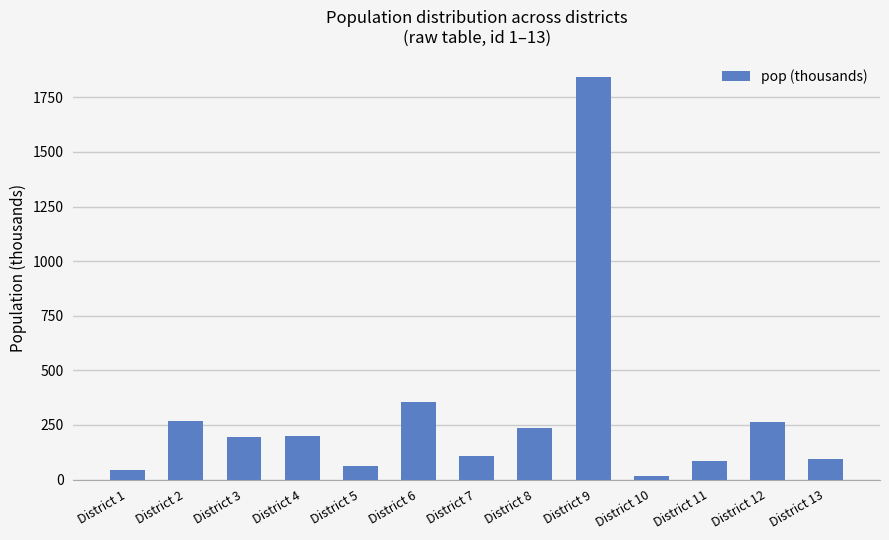

At which category does the chart reach its peak across all series?

District 9